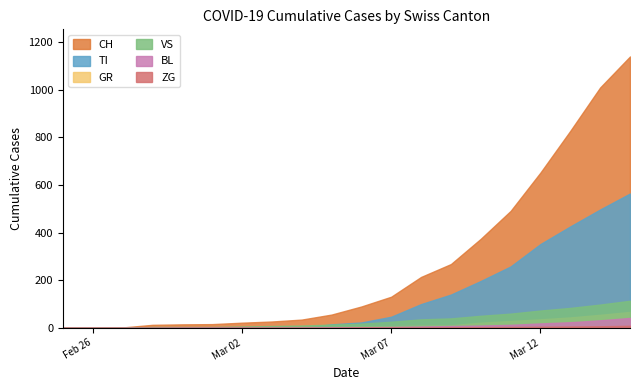

At which label does ZG reach its peak?

2020-03-15